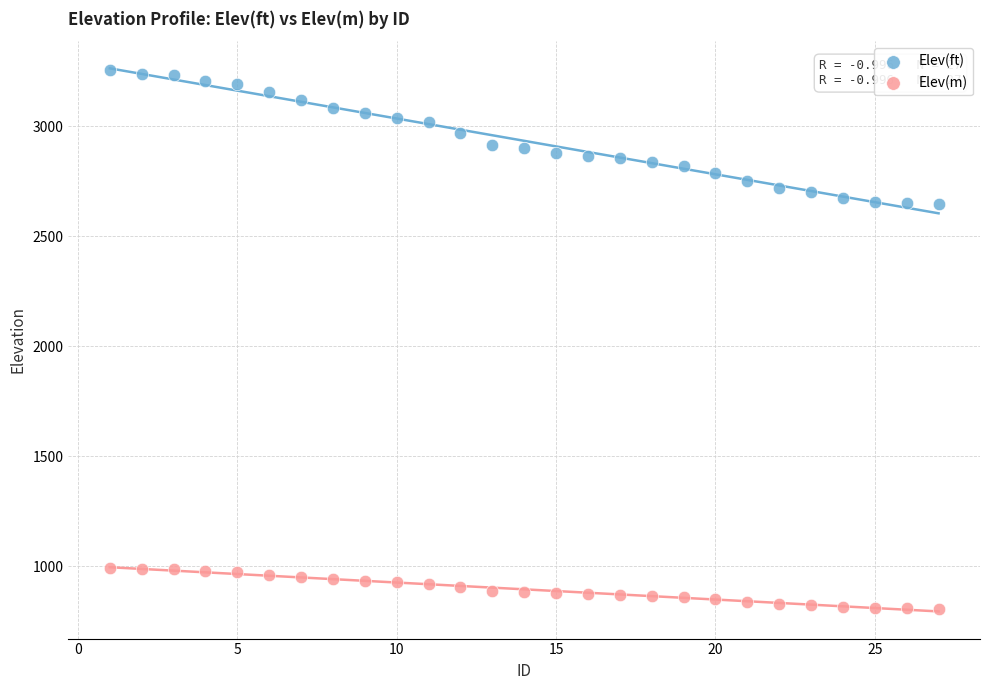

Which series reaches the maximum Y coordinate?

Elev(ft)